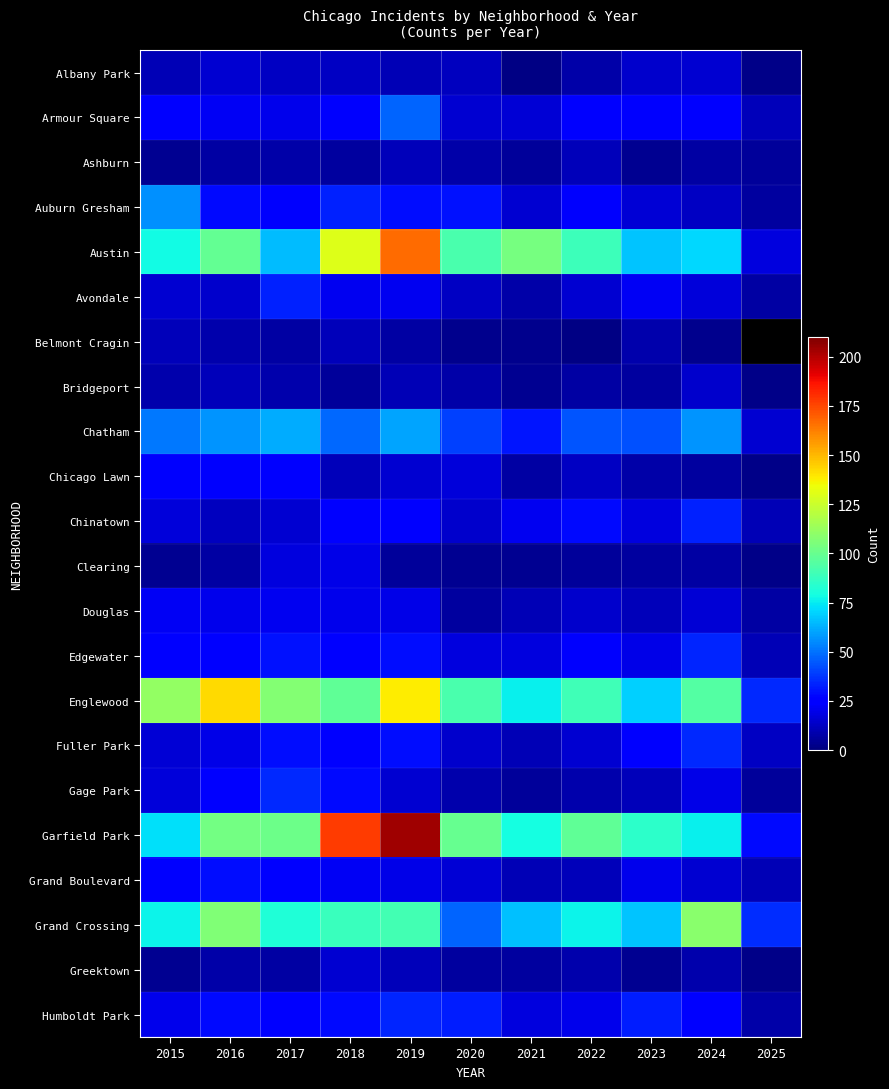

At how many categories does at least one series exceed 103?

7